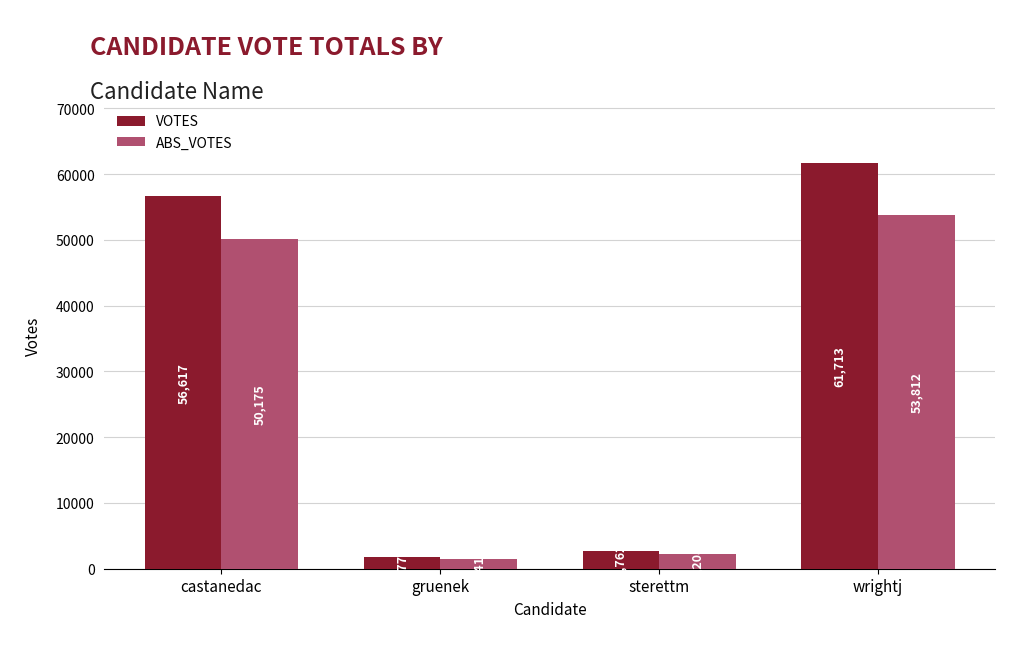

Which series has the largest total across all categories?

VOTES